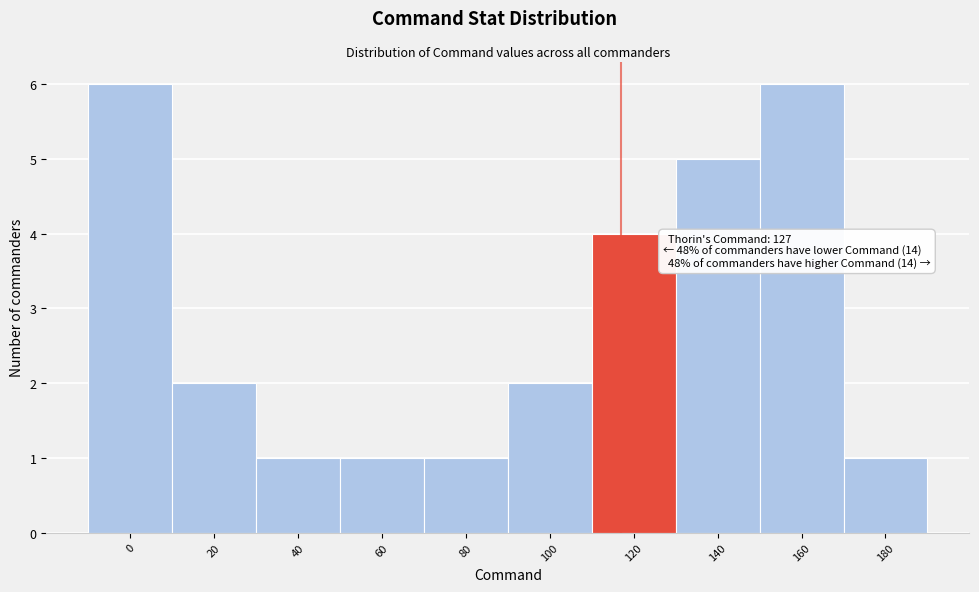

Reading left to right, transcribe all the data shown in this chart.

6	2	1	1	1	2	4	5	6	1